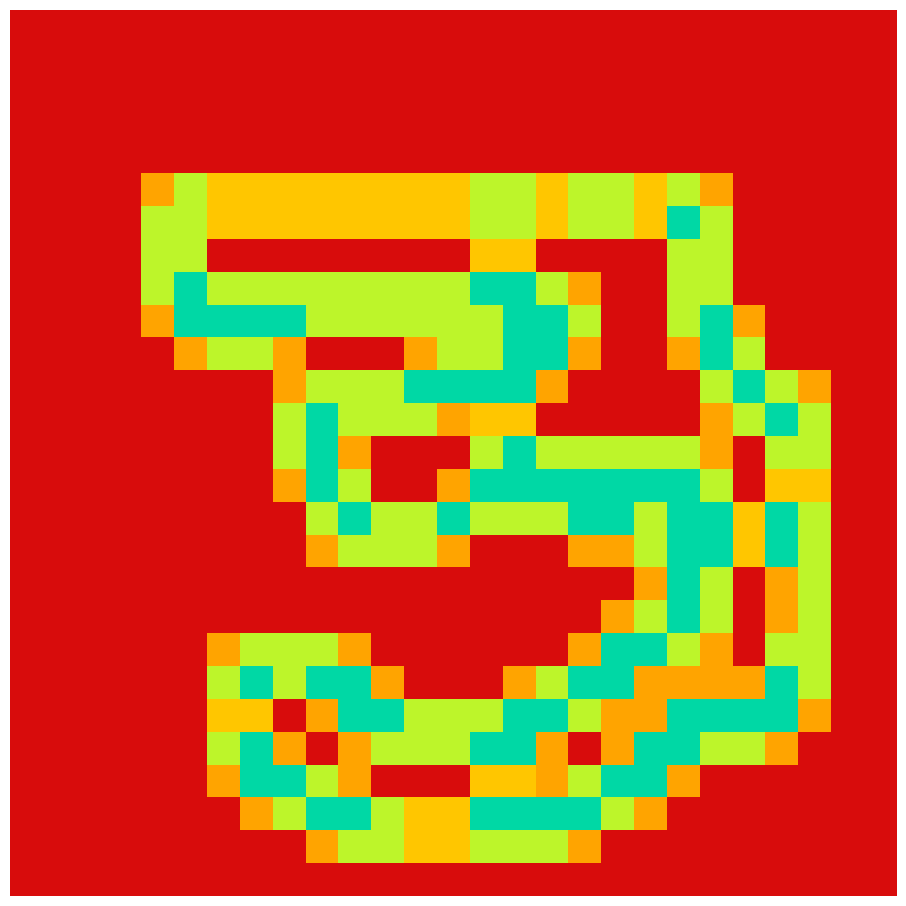

What is the maximum value shown in the chart?

2.0